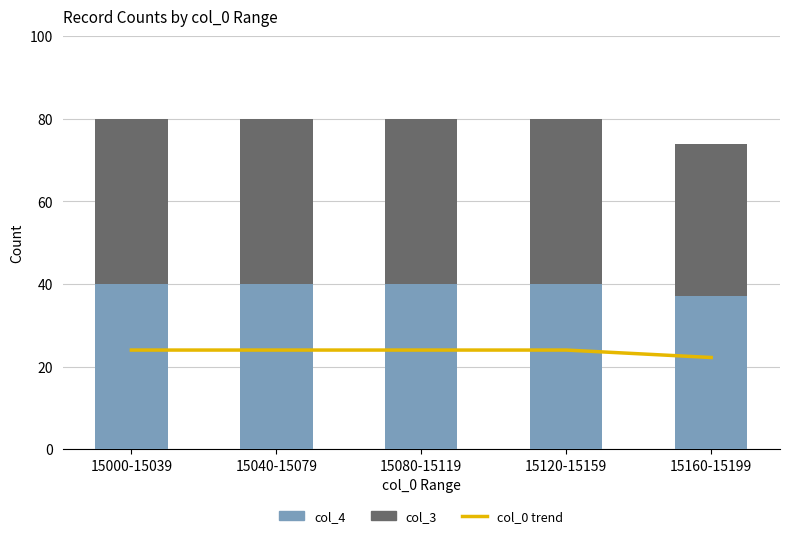

Reading left to right, transcribe all the data shown in this chart.

col_0 trend: 15000-15039=24.0	15040-15079=24.0	15080-15119=24.0	15120-15159=24.0	15160-15199=22.2
col_4: 15000-15039=40.0	15040-15079=40.0	15080-15119=40.0	15120-15159=40.0	15160-15199=37.0
col_3: 15000-15039=40.0	15040-15079=40.0	15080-15119=40.0	15120-15159=40.0	15160-15199=37.0